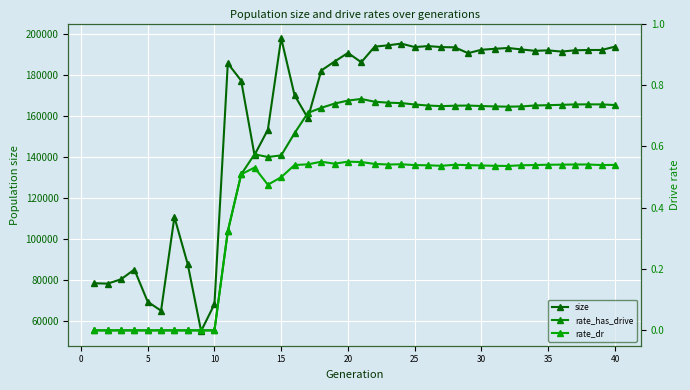

How many values in the size series are below 190535?

20